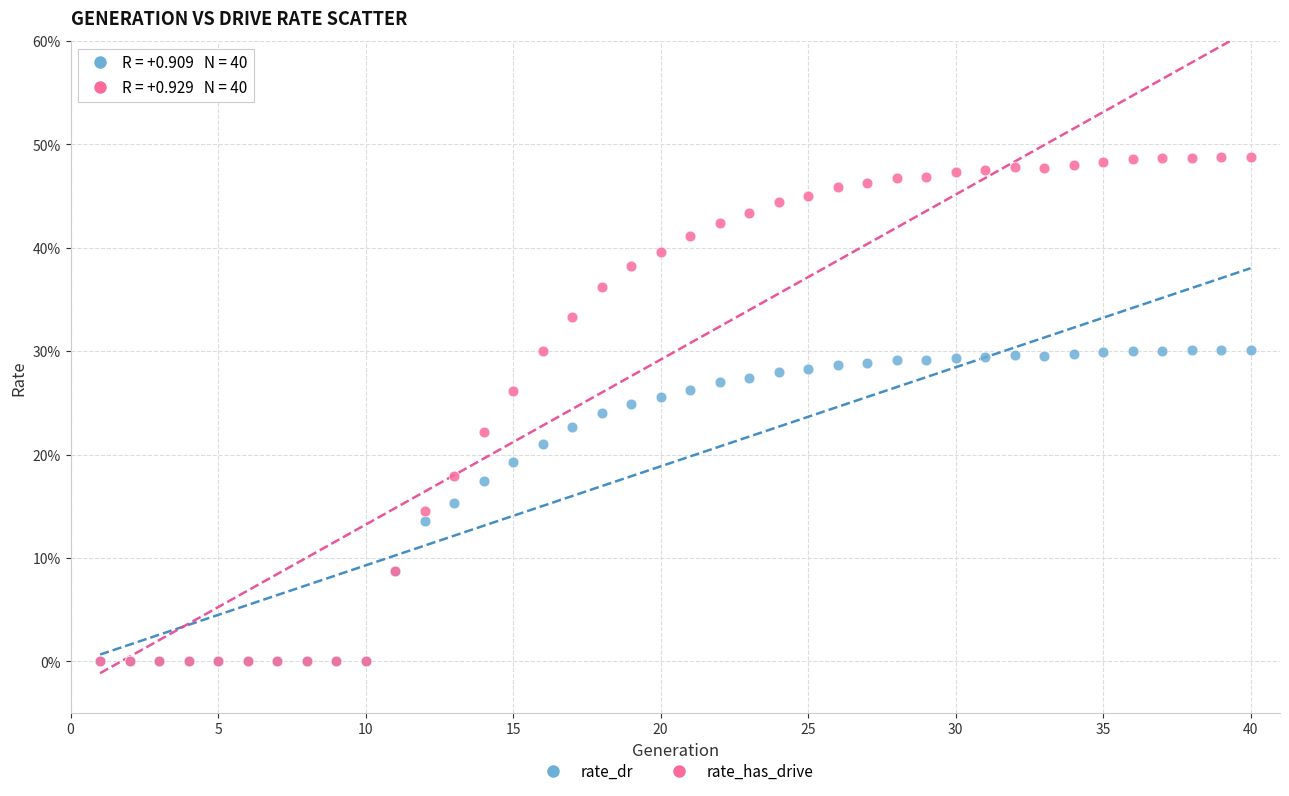

Which series contains the highest Y value?

rate_has_drive